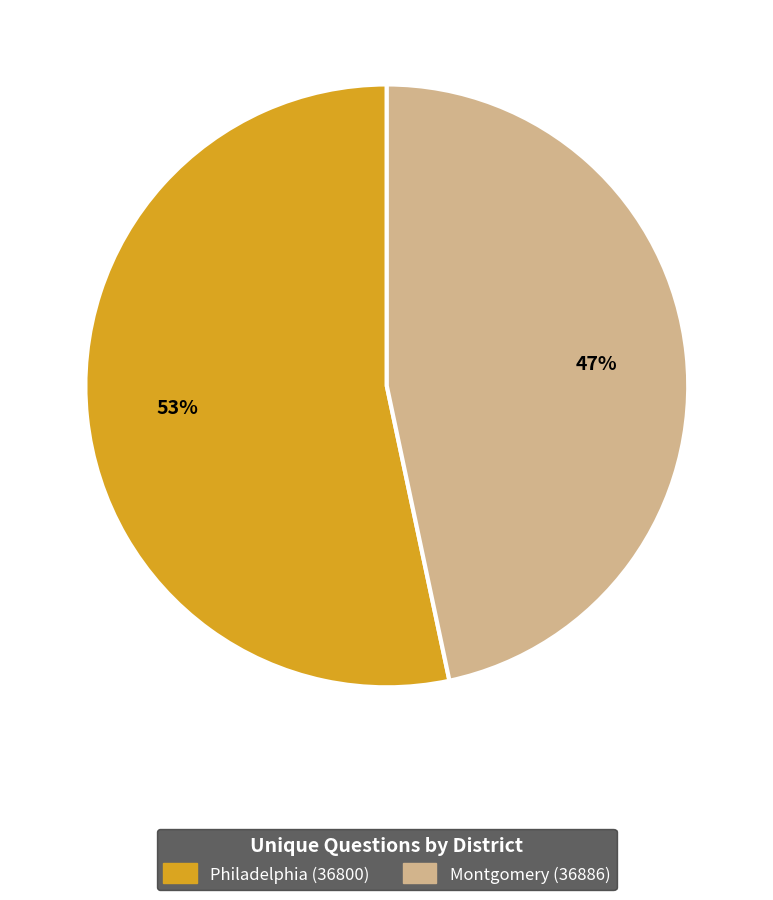

Rank the categories by value from lowest to highest.

Montgomery (36886), Philadelphia (36800)